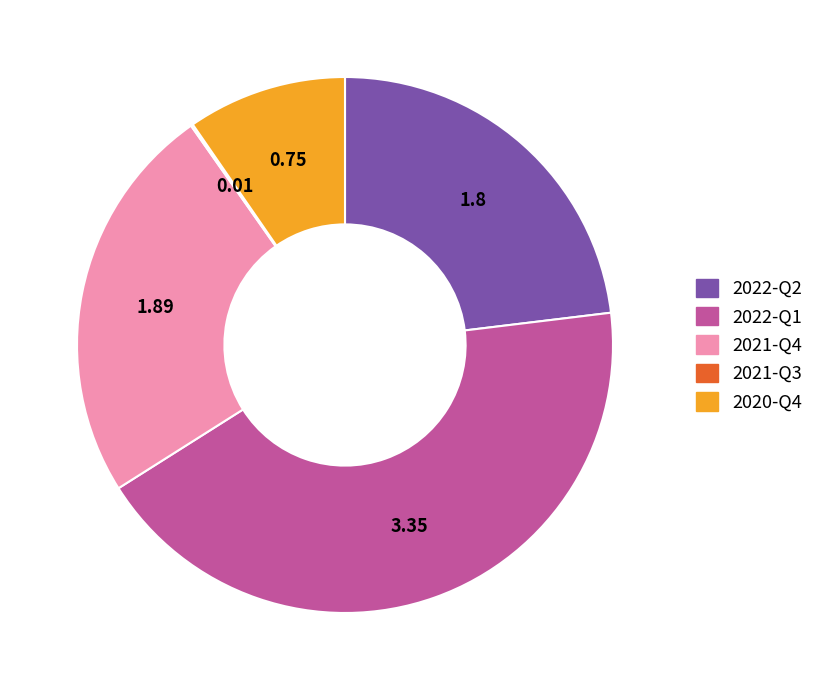

Is 2020-Q4 the majority of the pie?

No